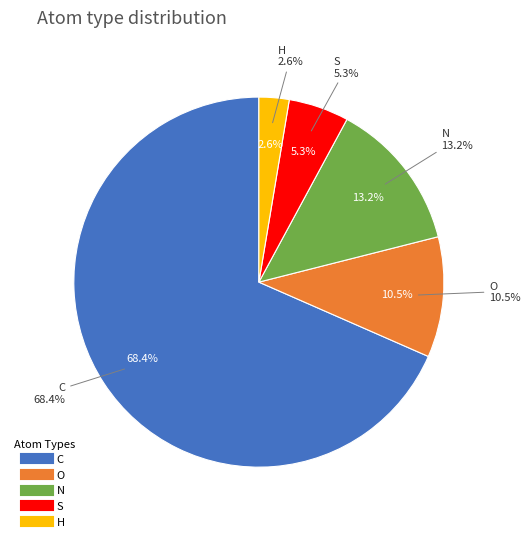

Count the number of slices in the pie.

5